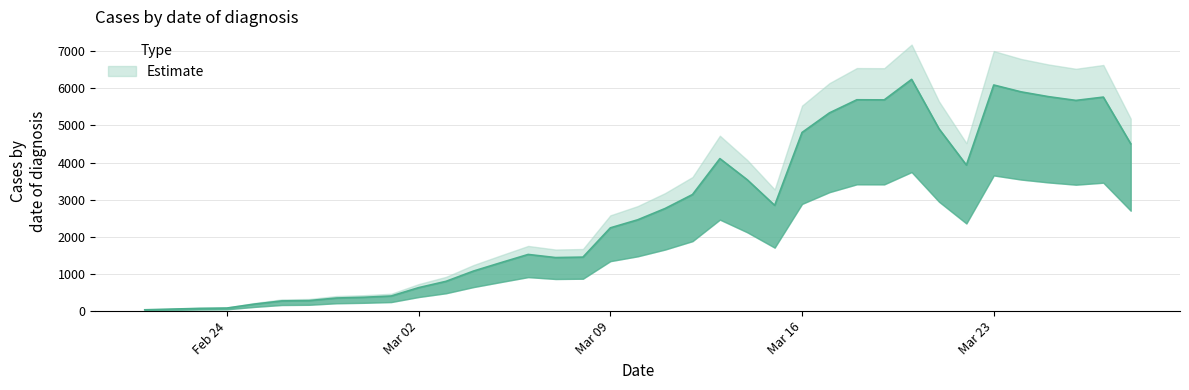

Where is the first local maximum?

06/03/2020